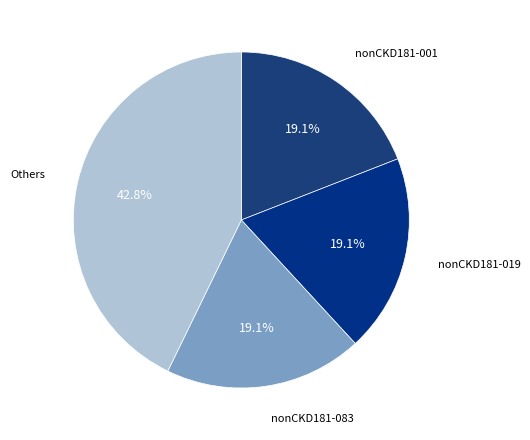

What is the ratio of the value at nonCKD181-083 to the value at nonCKD181-019?

1.0